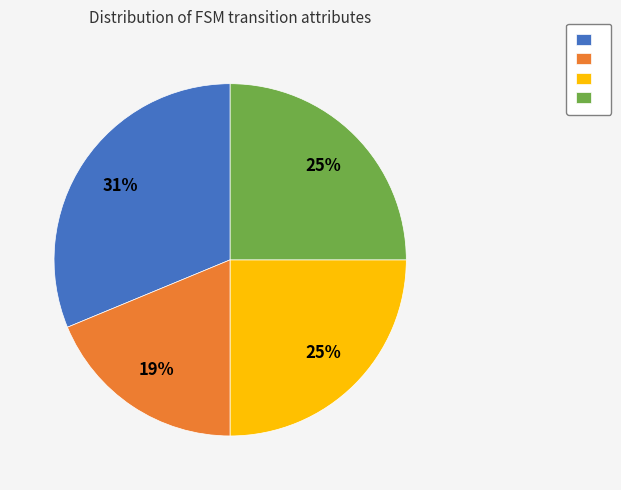

How many segments does this pie chart have?

4